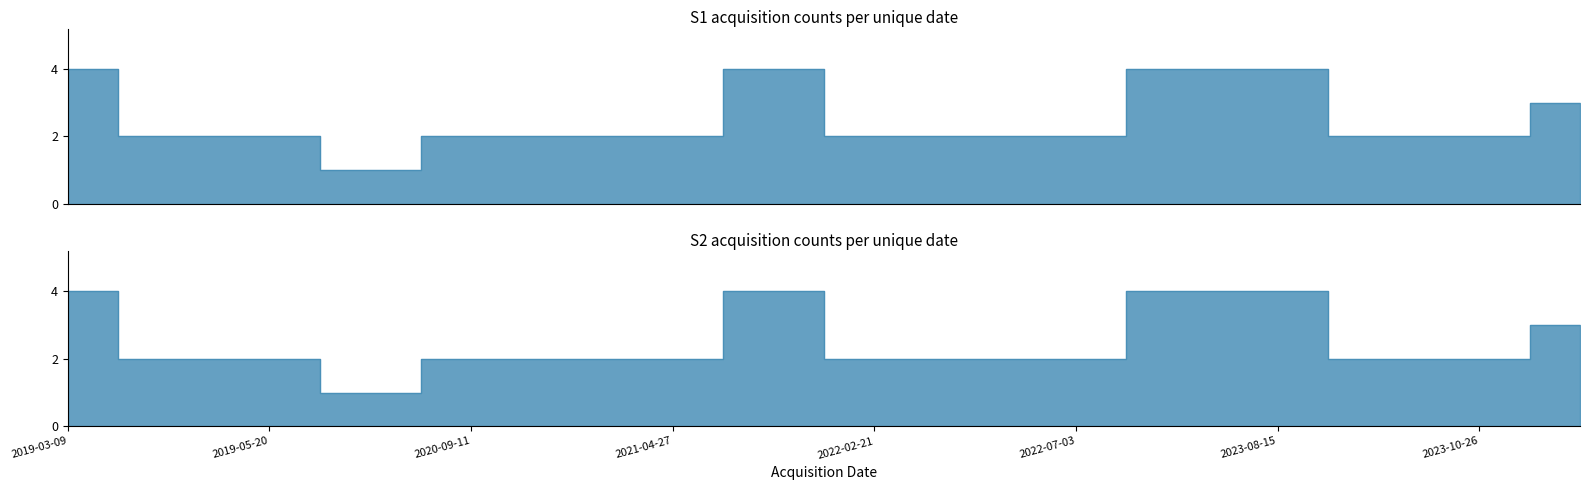

Rank the series at 2019-05-08 from highest to lowest value.

S1 acquisitions per date, S2 acquisitions per date